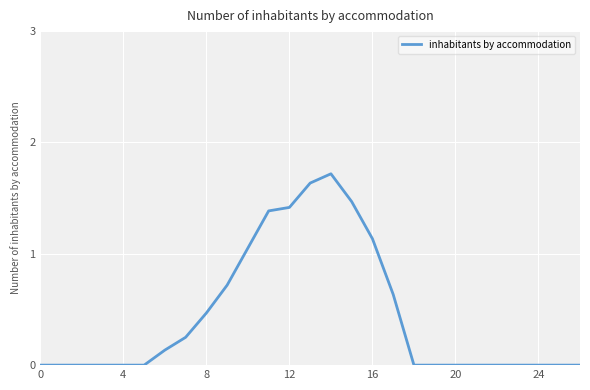

What is the maximum value shown in the chart?

1.7